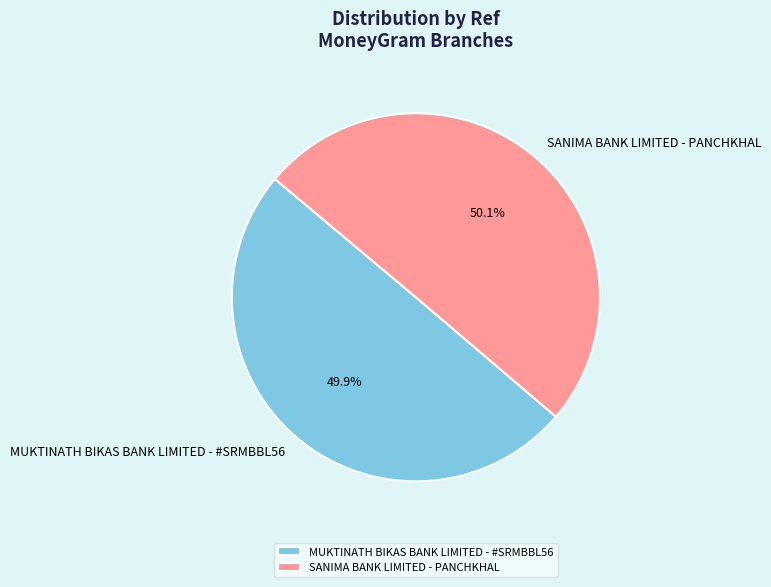

Combined, what portion of the pie is SANIMA BANK LIMITED - PANCHKHAL and MUKTINATH BIKAS BANK LIMITED - #SRMBBL56?

100.0%